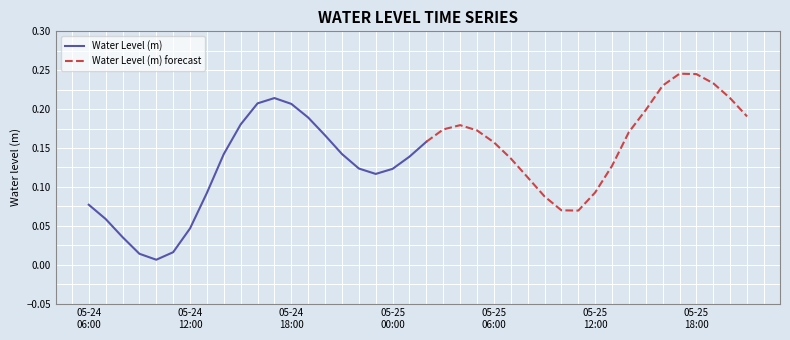

True or false: the data shows 0.1 at 2023-05-25 07:00.

True